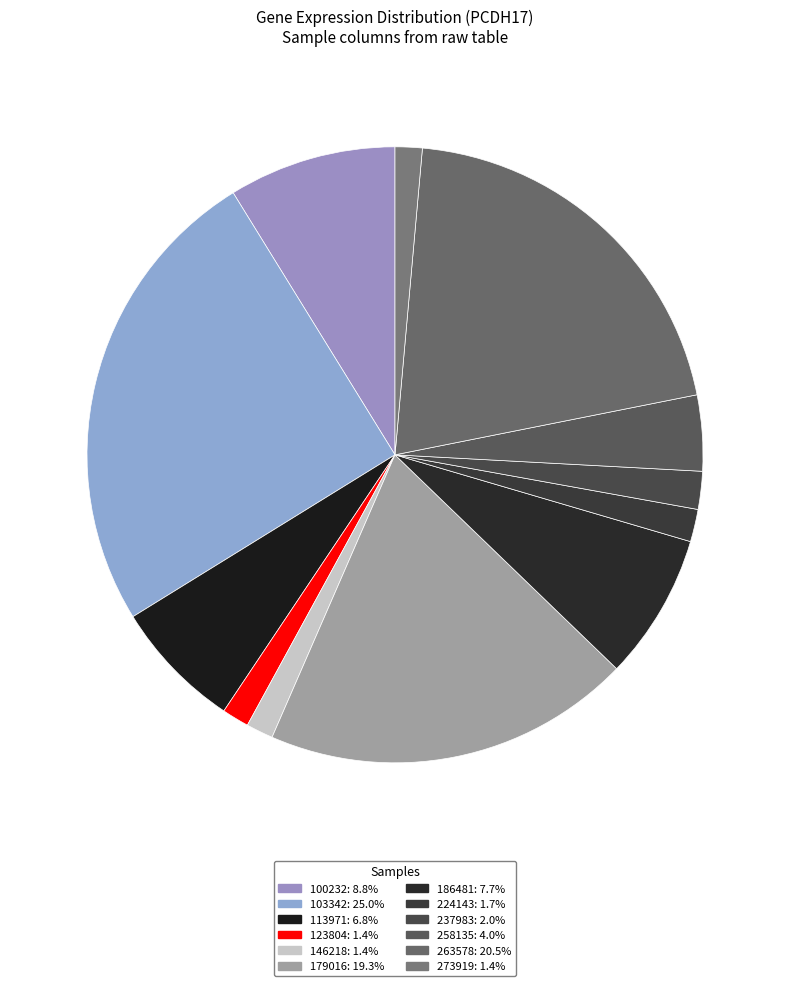

Which category has the smallest portion of the pie?

123804